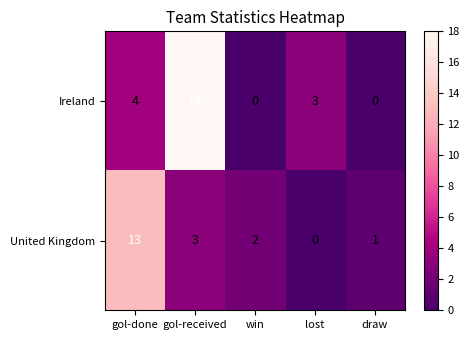

Where does the United Kingdom series first go above 2?

gol-done